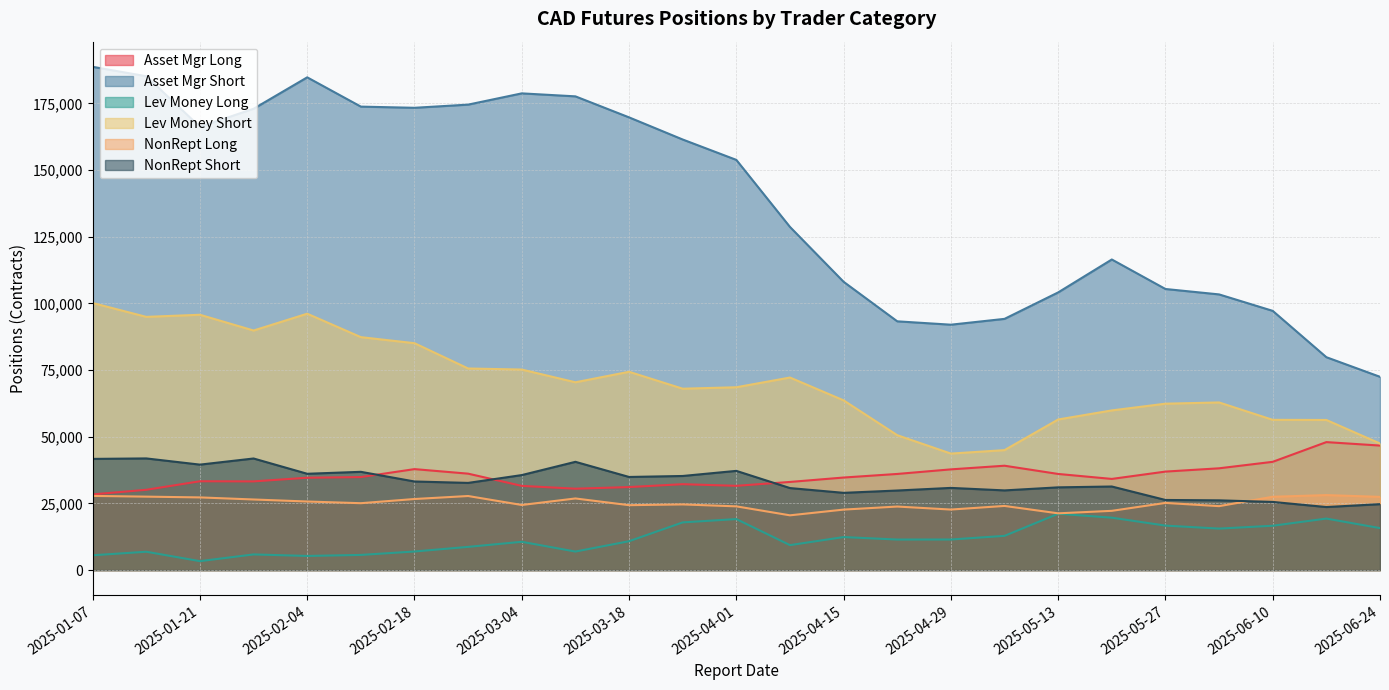

Which has a higher value, 2025-06-10 or 2025-04-08?

2025-06-10